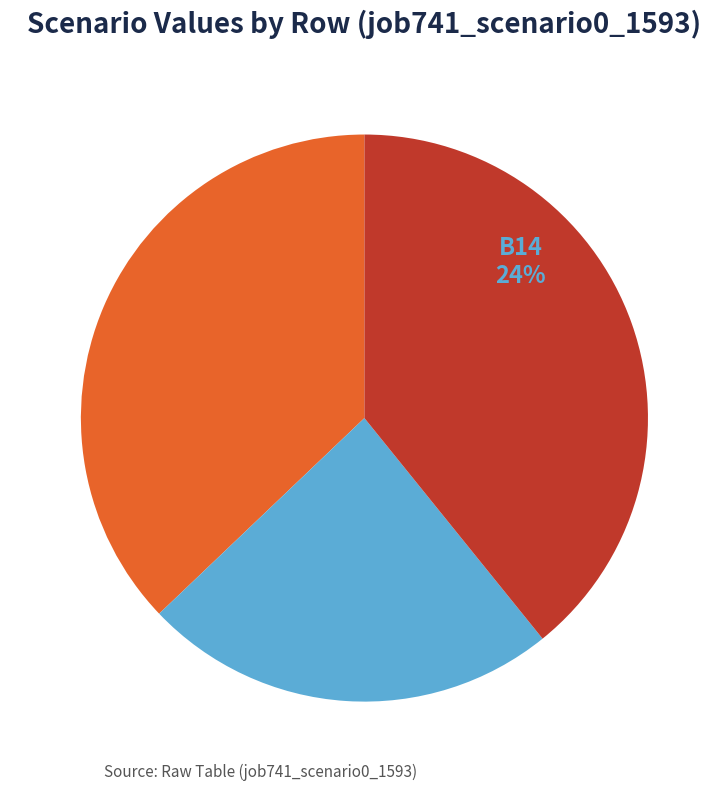

Does B14 account for over 50% of the chart?

No